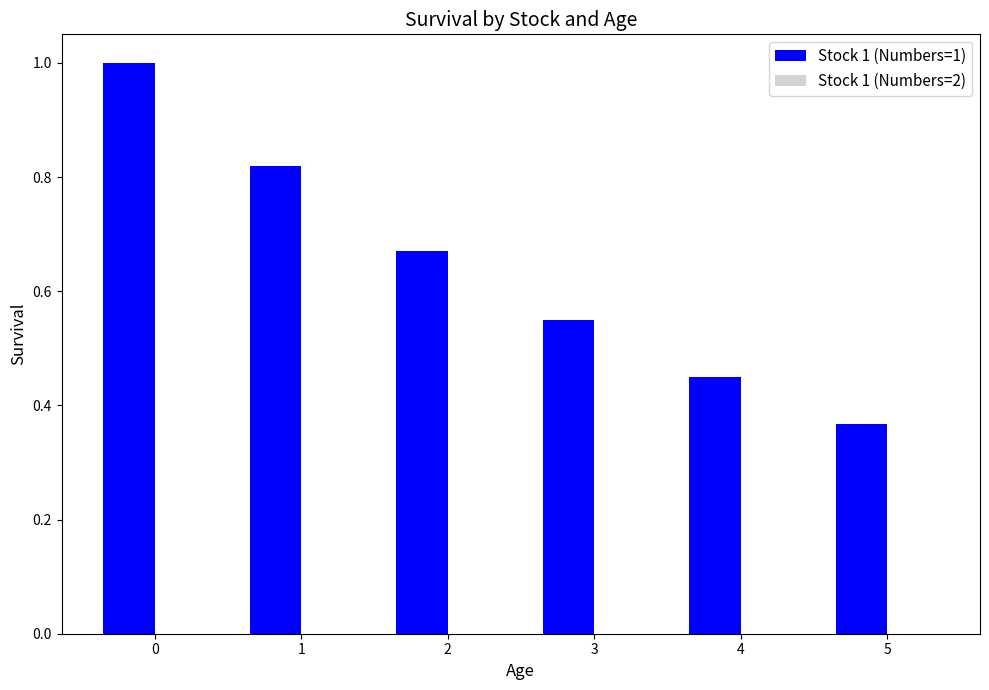

List the labels in order of value, largest first.

0, 1, 2, 3, 4, 5